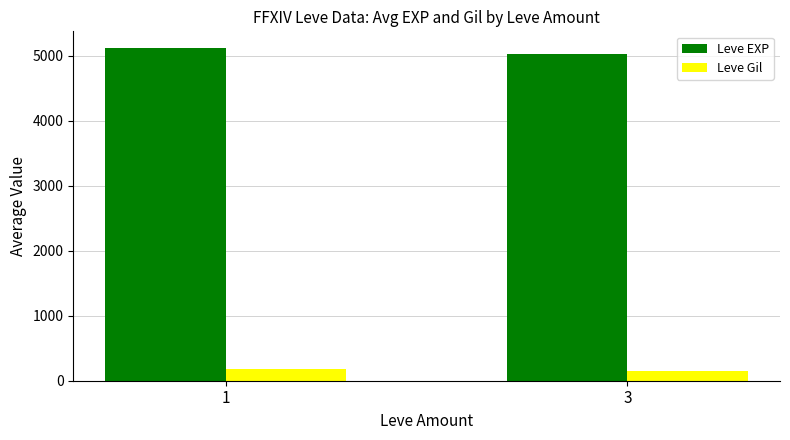

At which label is Leve EXP closest to 5071?

3